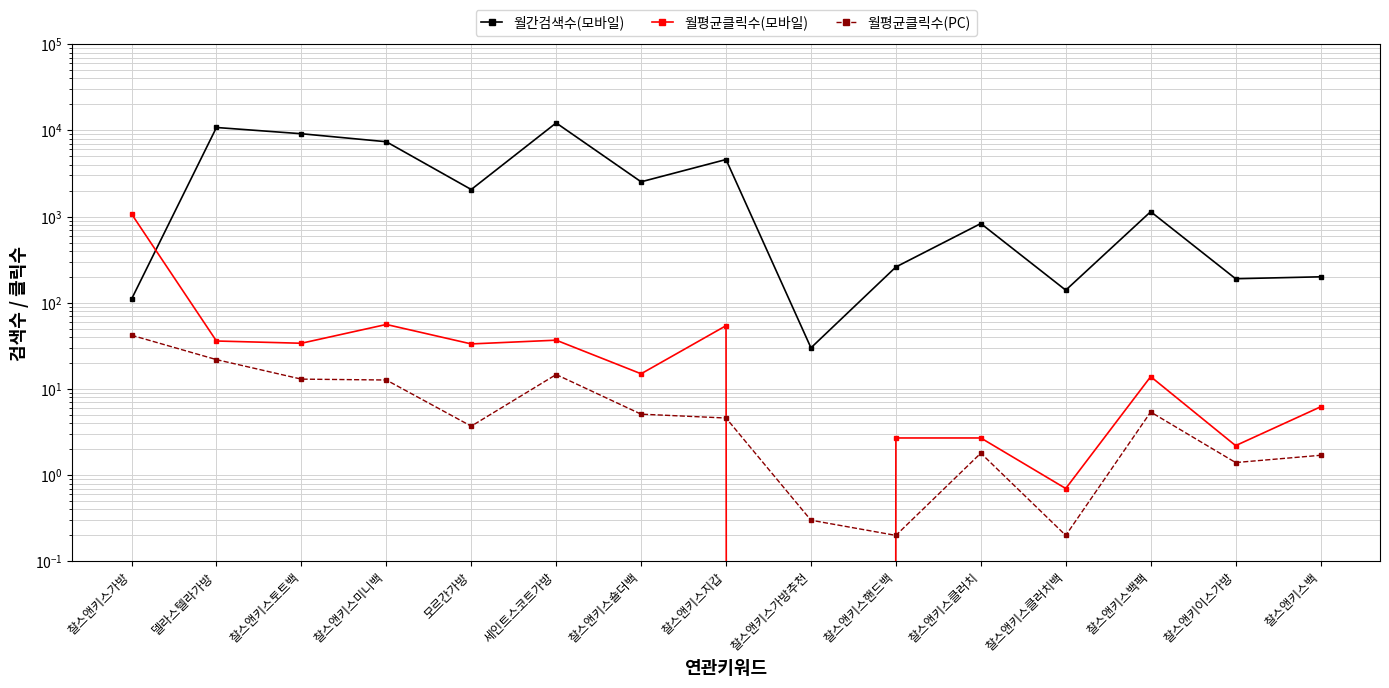

How many series are shown in this chart?

3